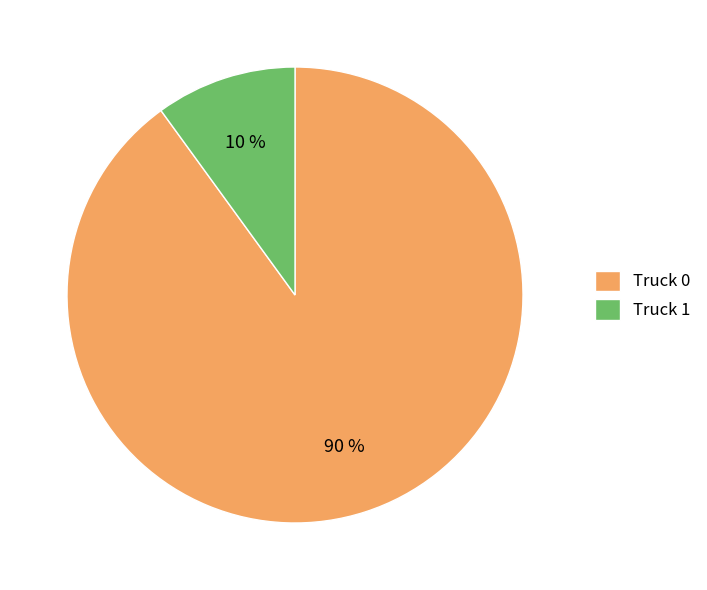

Which has a higher value, Truck 1 or Truck 0?

Truck 0